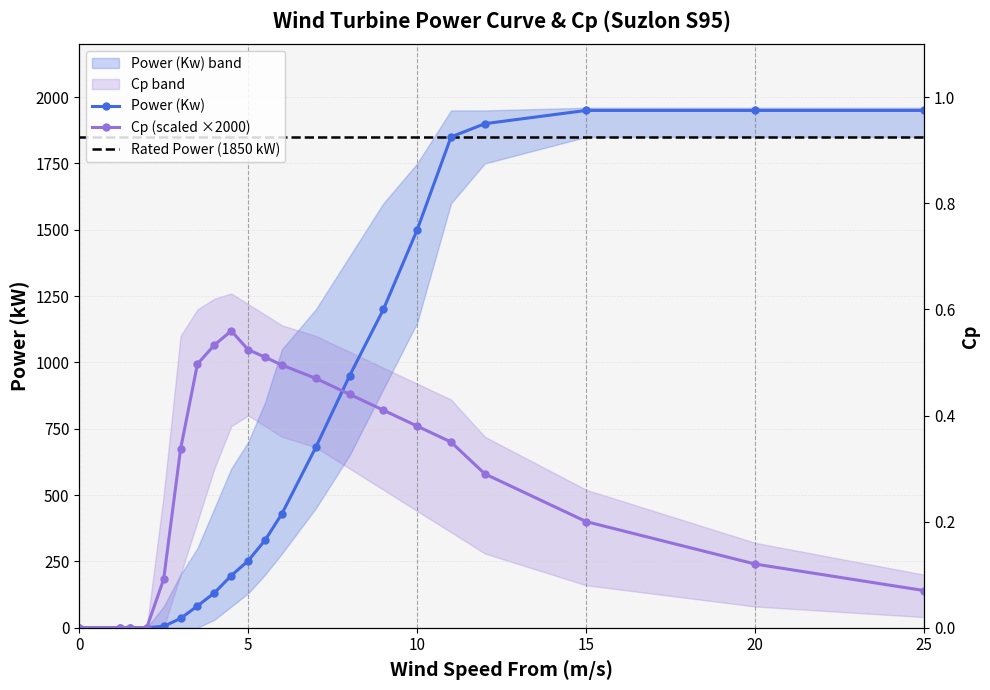

What is the average value of the Power (Kw) series?

733.0